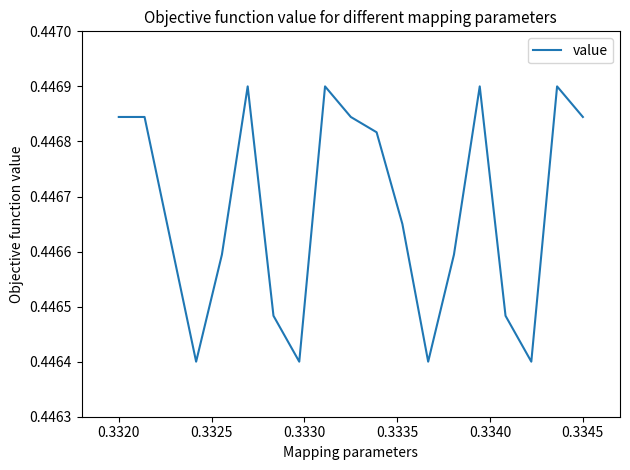

What is the maximum value shown in the chart?

0.4